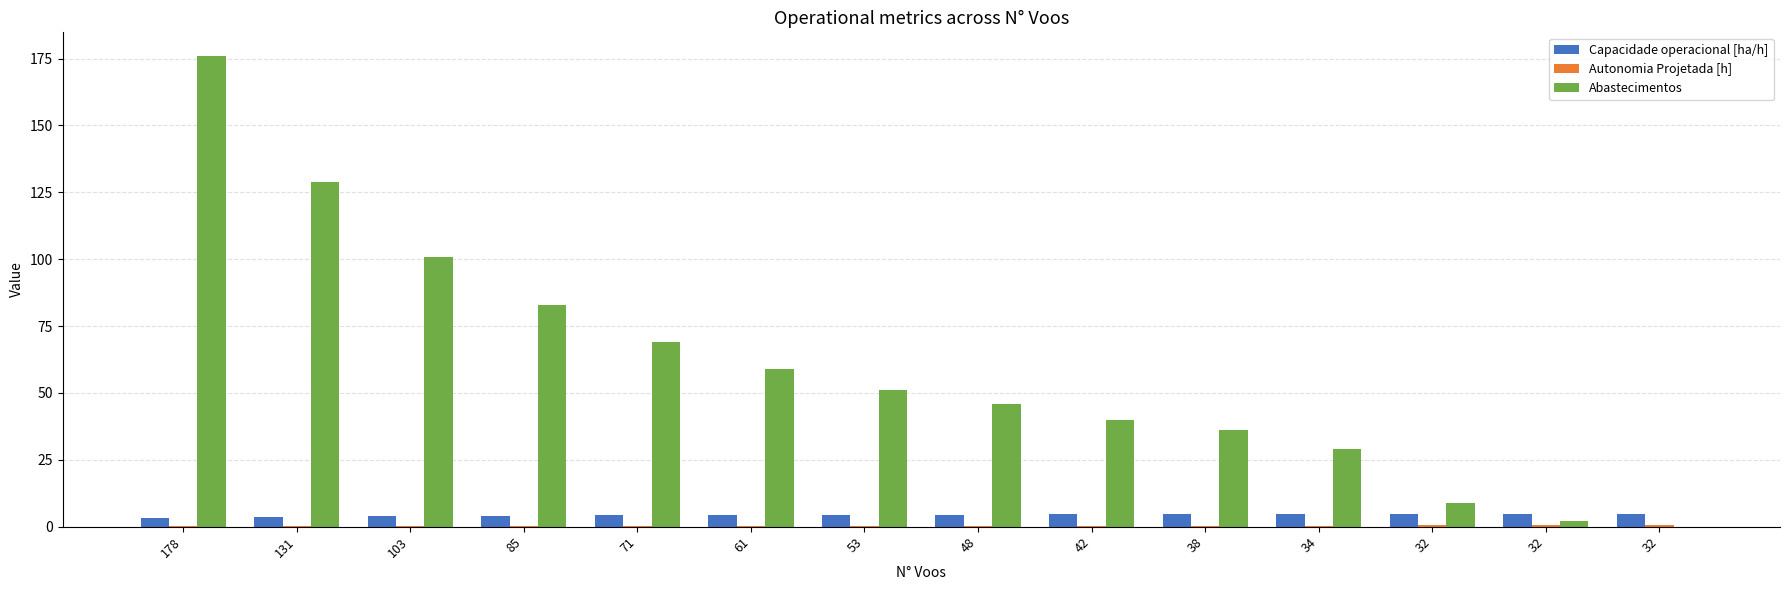

How many groups of bars are there?

14